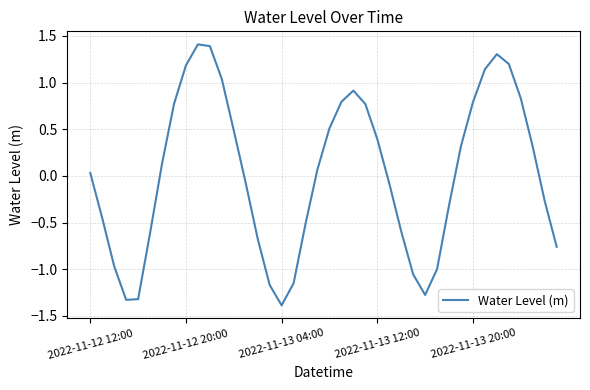

What is the greatest value displayed?

1.4